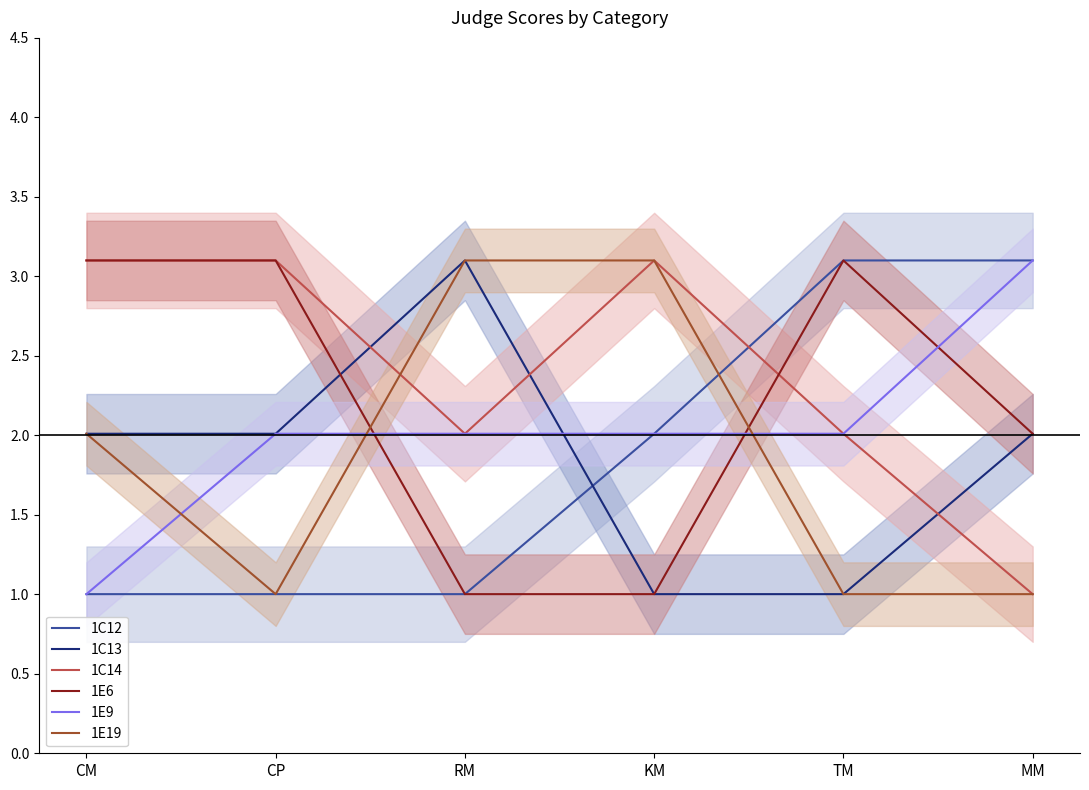

At which label does 1E9 first exceed 2?

CP